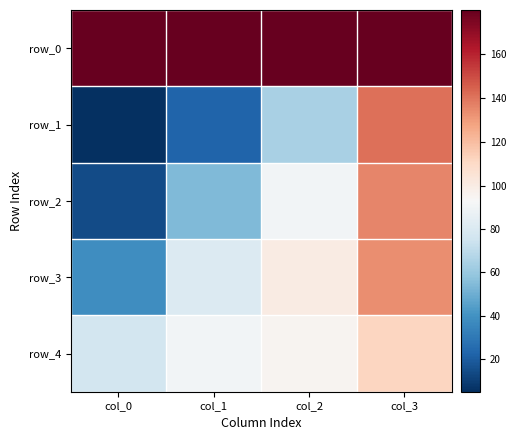

How many values in the row_4 series are below 95?

2